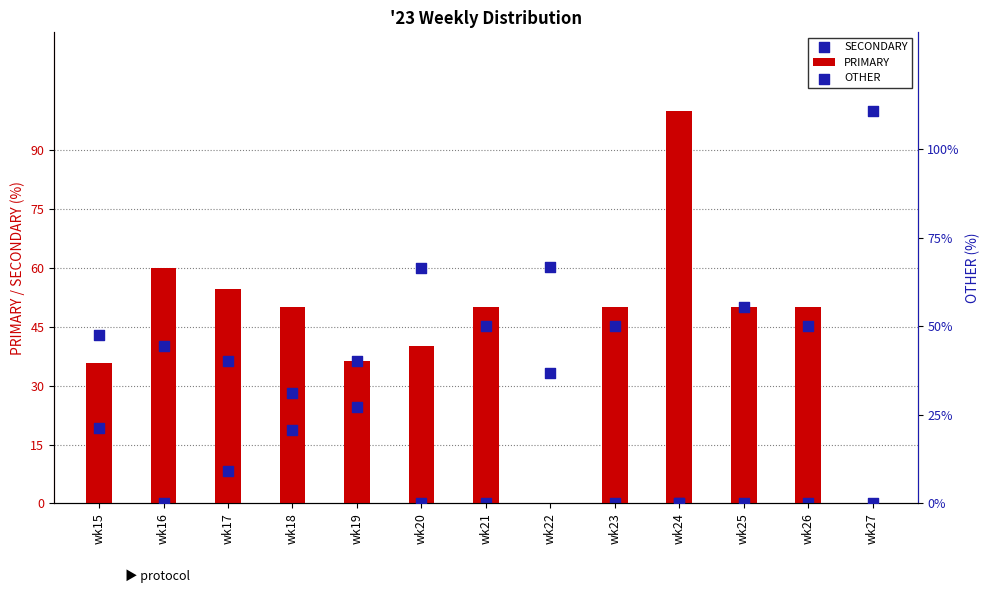

Which series reaches the maximum Y coordinate?

PRIMARY